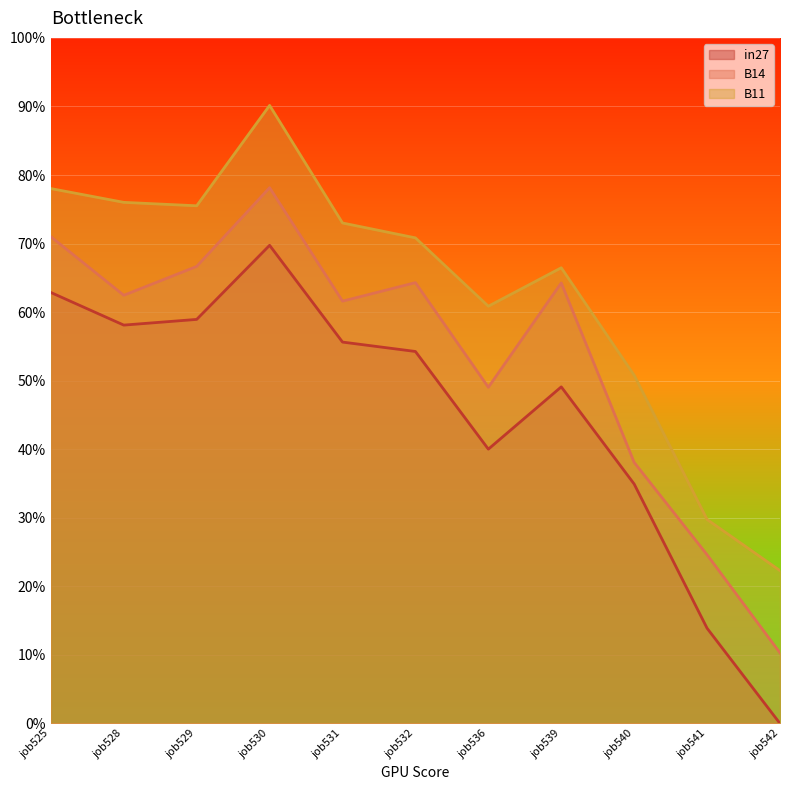

At which label does in27 reach its peak?

job530